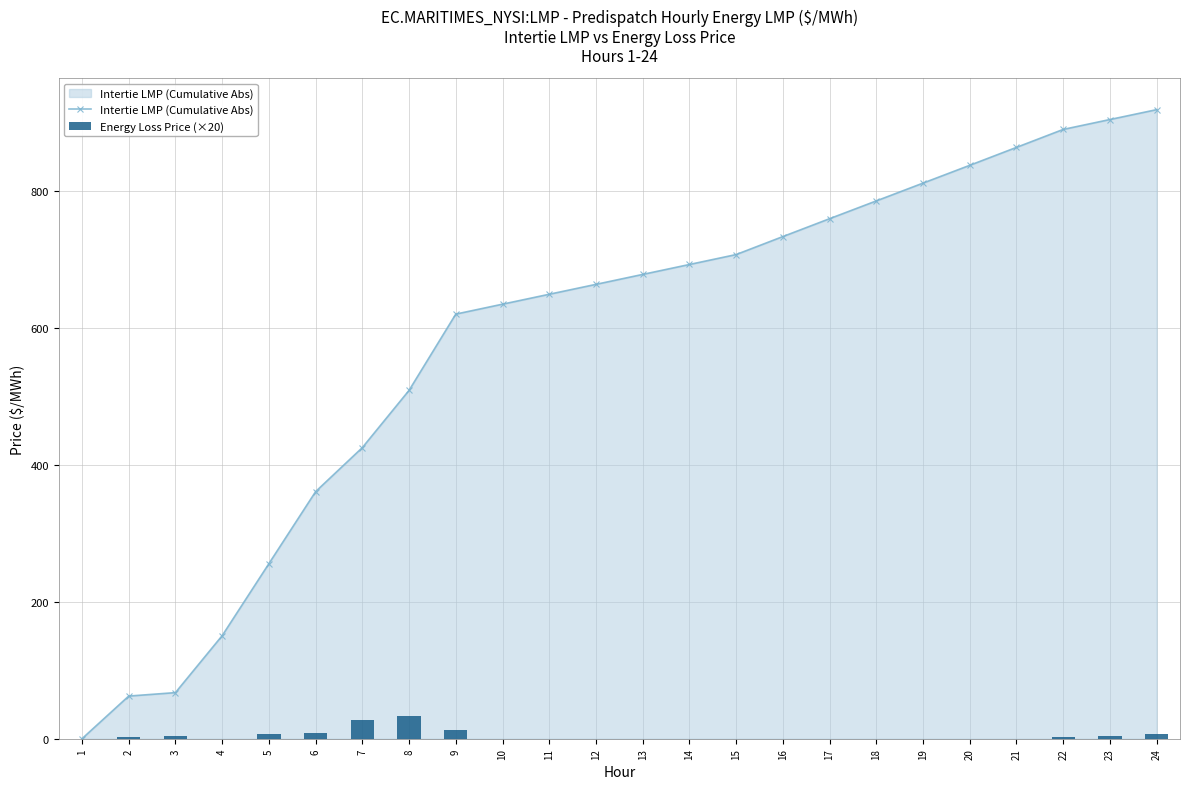

What is the approximate value of Energy Loss Price (×20) at 20?

-1.6